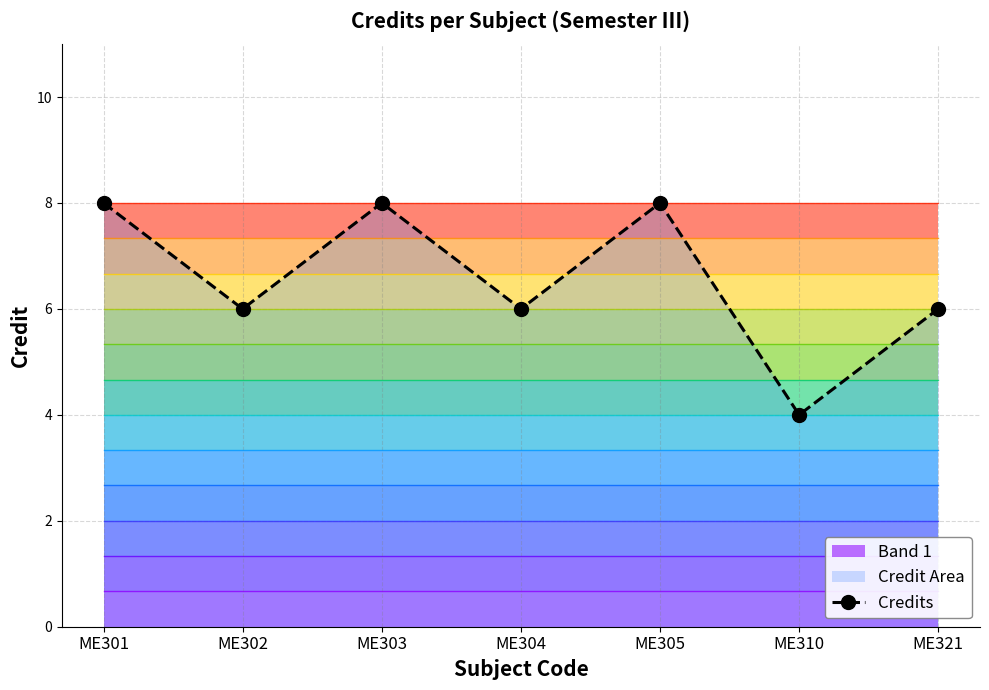

How many points are higher than both their immediate neighbors (excluding endpoints)?

2